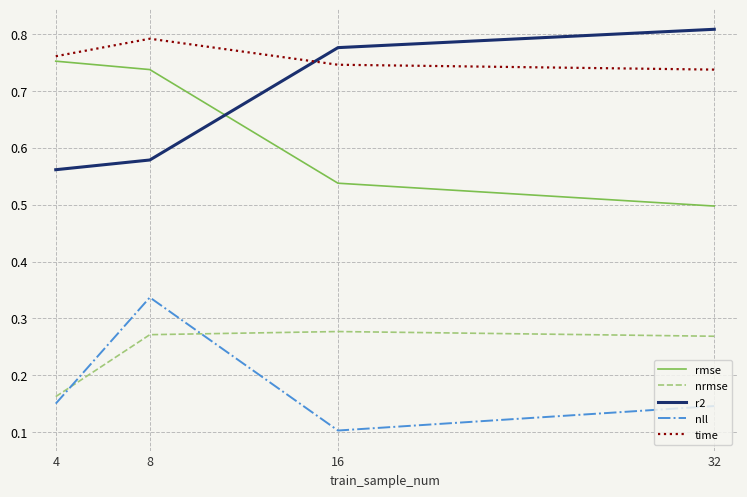

Which category has the lowest value across all series?

16